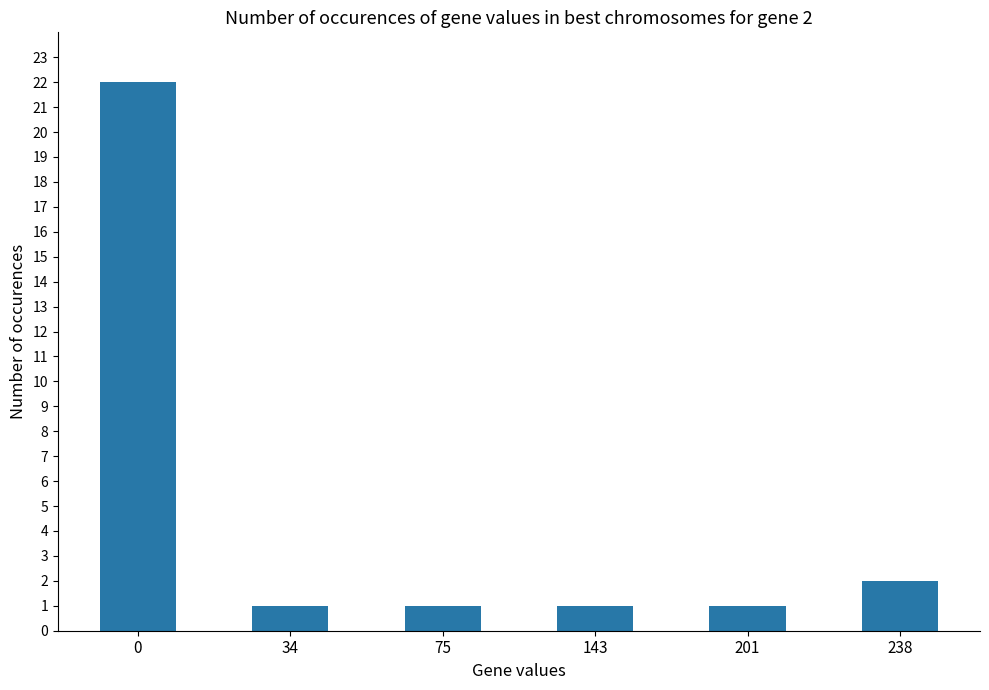

How many distinct data groups are displayed?

1